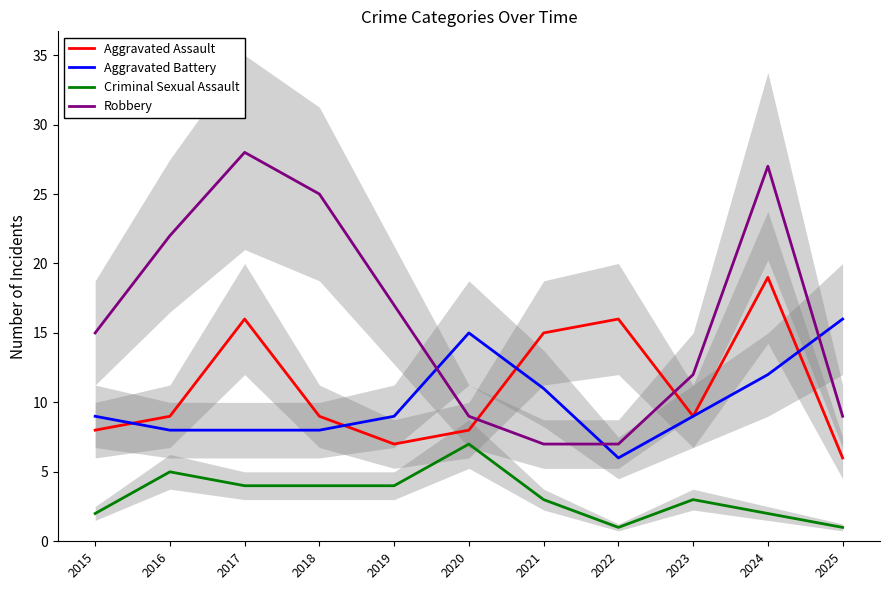

At which category does Robbery reach its first local peak?

2017